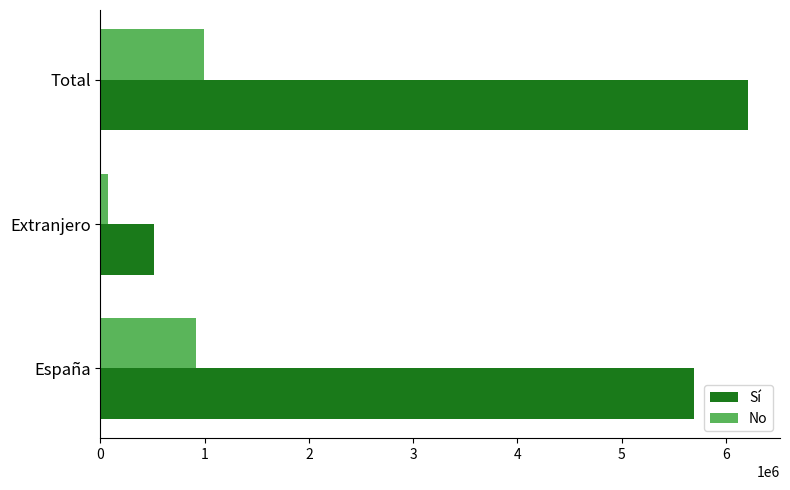

Read the Sí value at España.

5697276